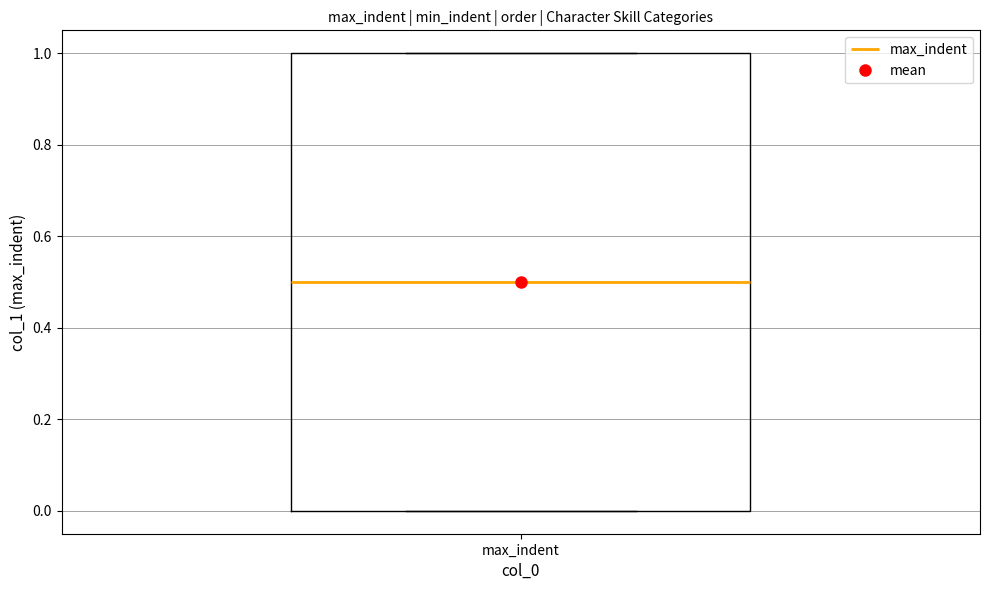

Transcribe this box plot: give where the median line is, the range the box spans, and where the two whiskers end, as read against the y-axis. The values are not printed on the chart, so give them approximately, as read against the axis.

median 0.5, box 0.0 to 1.0, whiskers 0.0 to 1.0